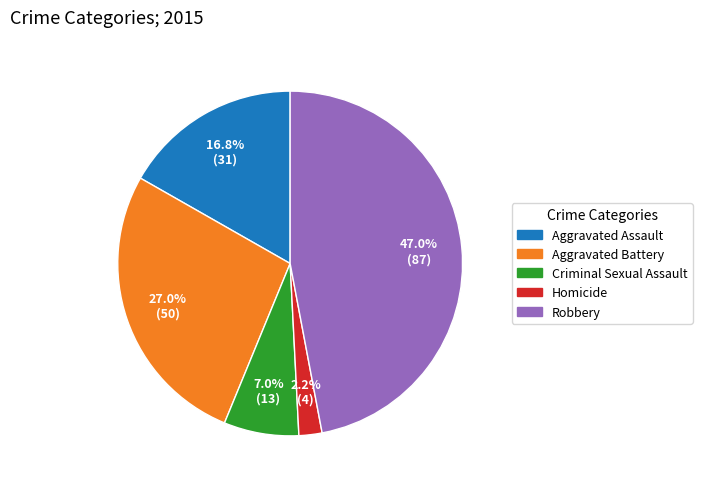

Which slice is the largest?

Robbery